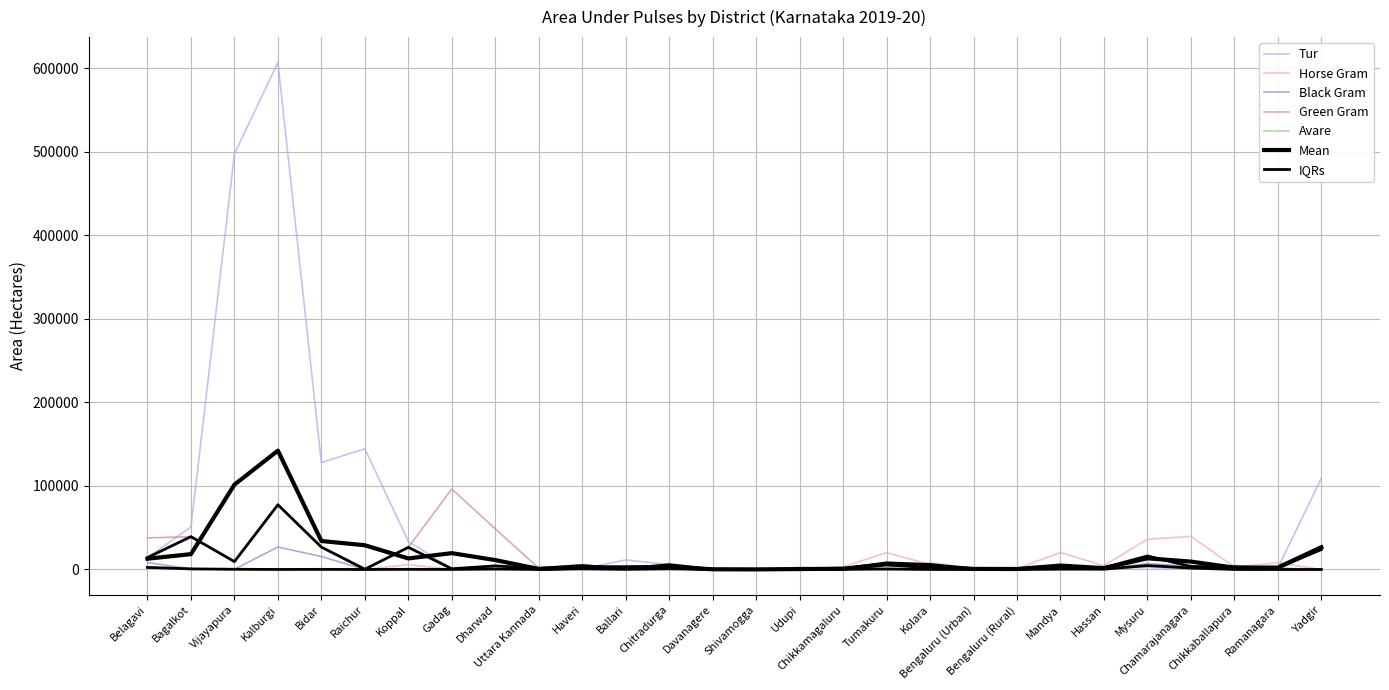

How many values in the Black Gram series exceed 208?

13